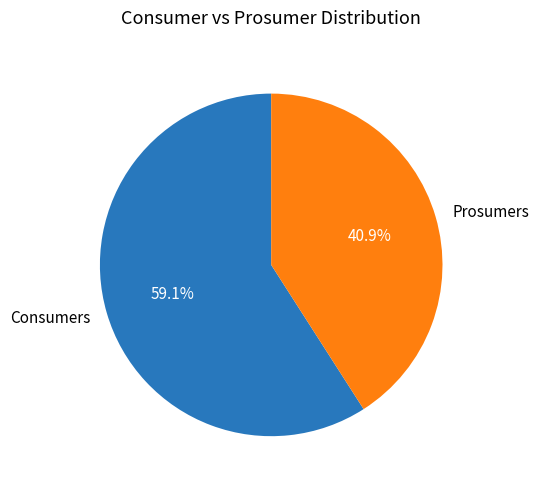

Which category has the biggest portion of the pie?

Consumers